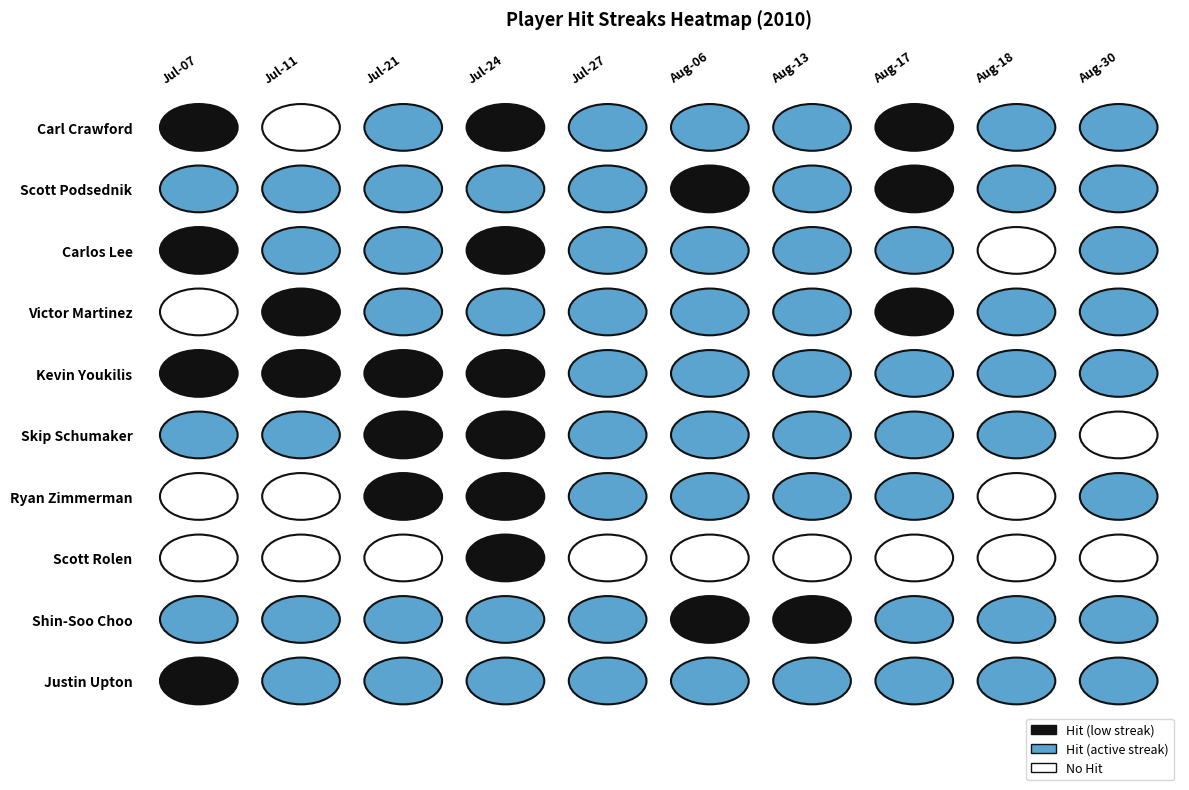

Which series has the widest spread of values?

Carl Crawford